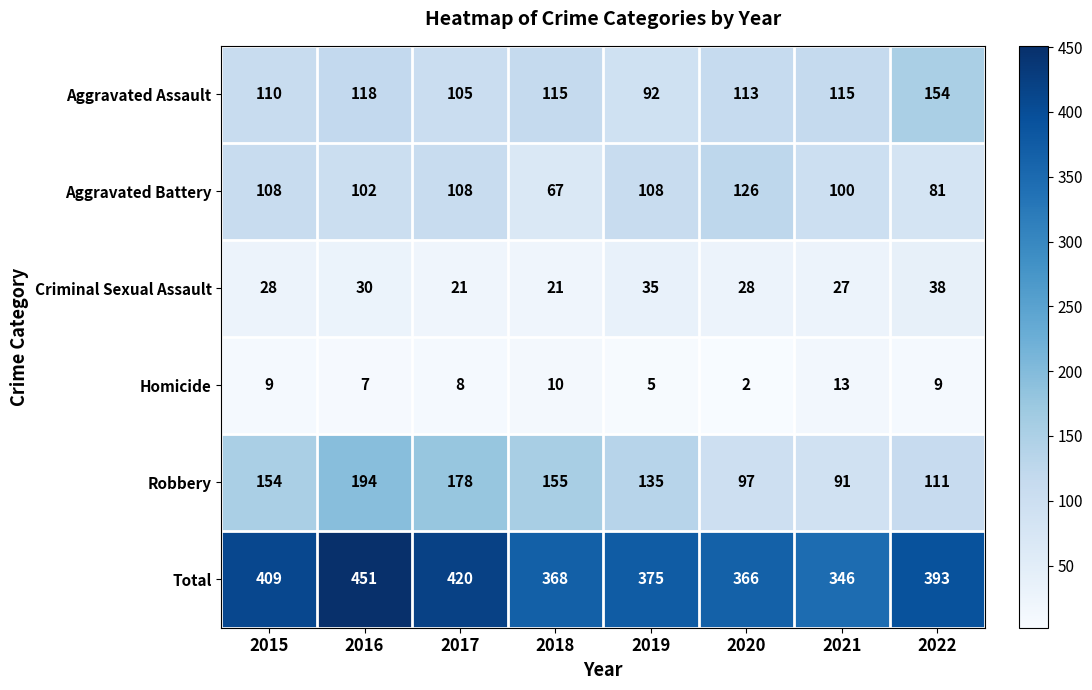

True or false: Total has a value of 283 at 2015.

False